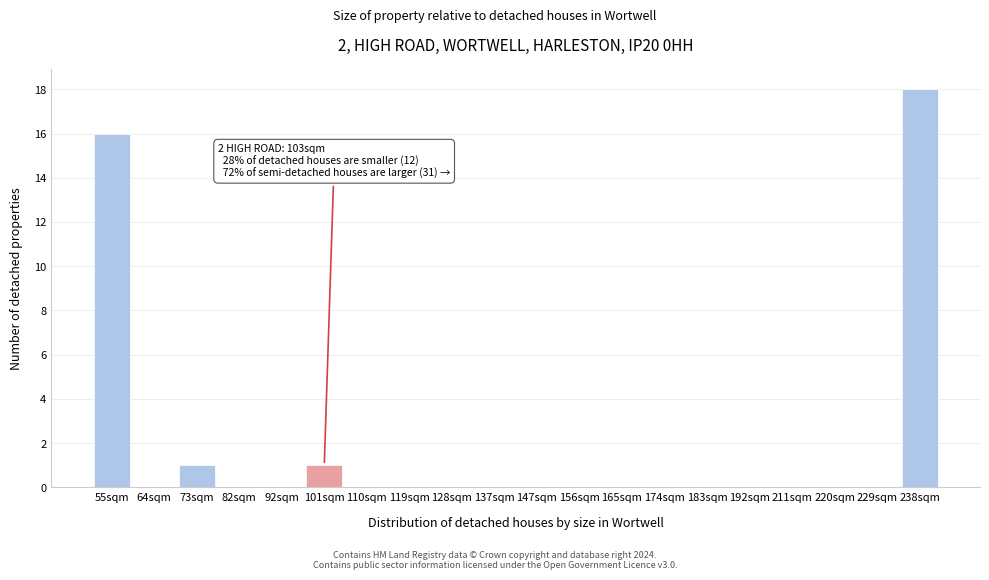

Reading left to right, what are all the values shown in this chart?

55sqm=16	64sqm=0	73sqm=1	82sqm=0	92sqm=0	101sqm=1	110sqm=0	119sqm=0	128sqm=0	137sqm=0	147sqm=0	156sqm=0	165sqm=0	174sqm=0	183sqm=0	192sqm=0	211sqm=0	220sqm=0	229sqm=0	238sqm=18